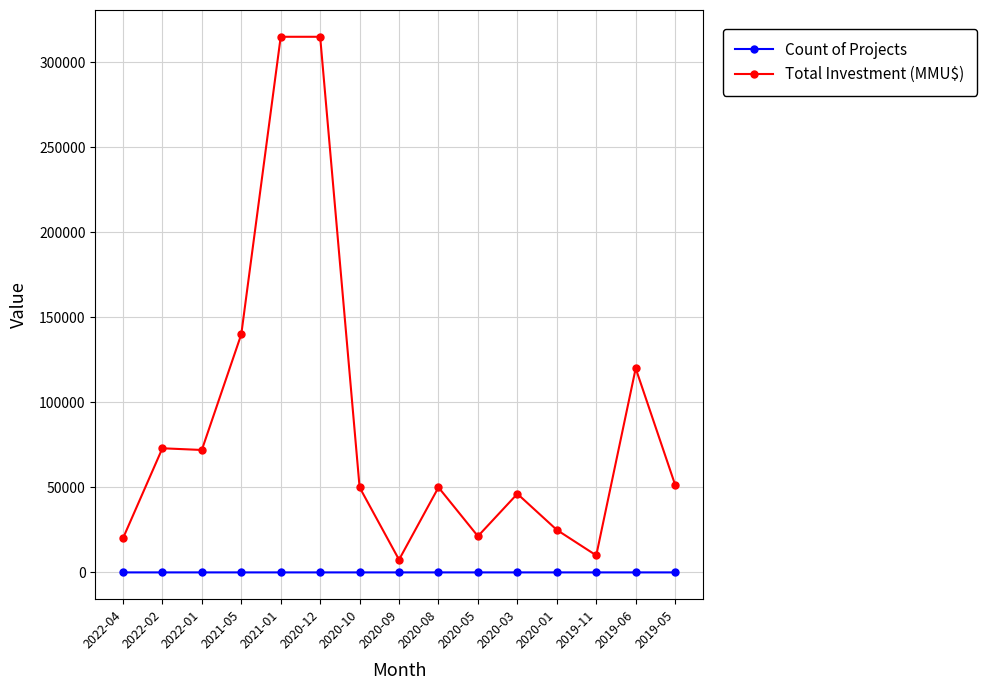

True or false: Total Investment (MMU$) and Count of Projects cross at least once.

False